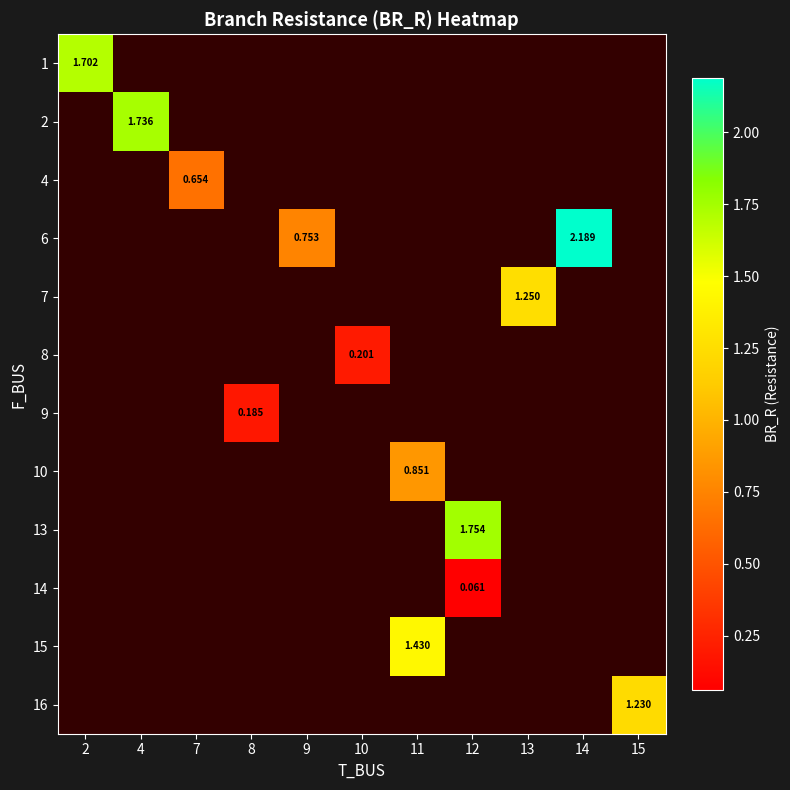

Is the value of 16 at 15 greater than the value of 9 at 8?

Yes